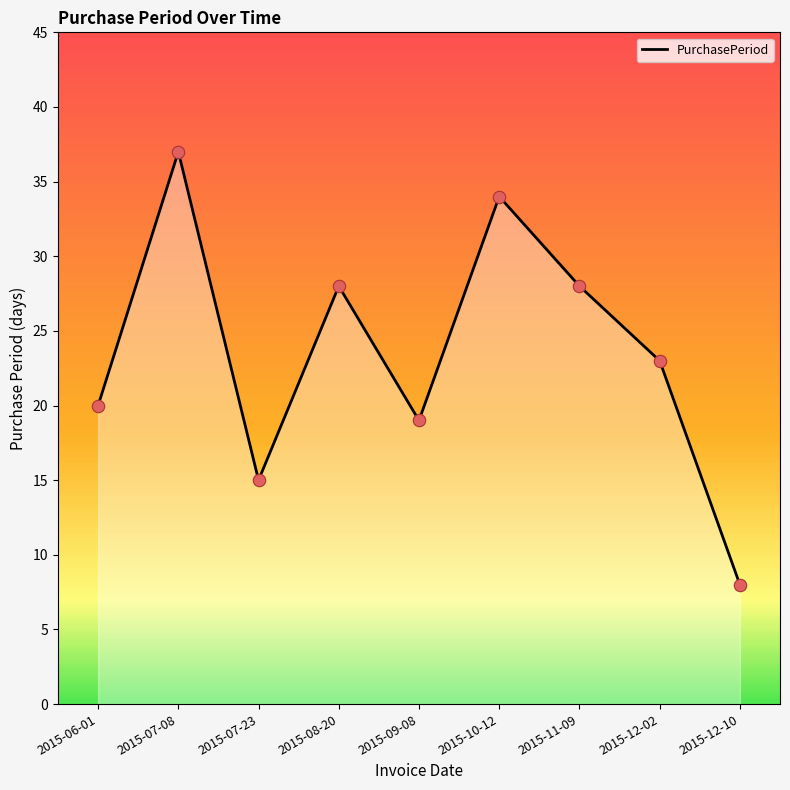

Which has a higher value, 2015-09-08 or 2015-12-02?

2015-12-02